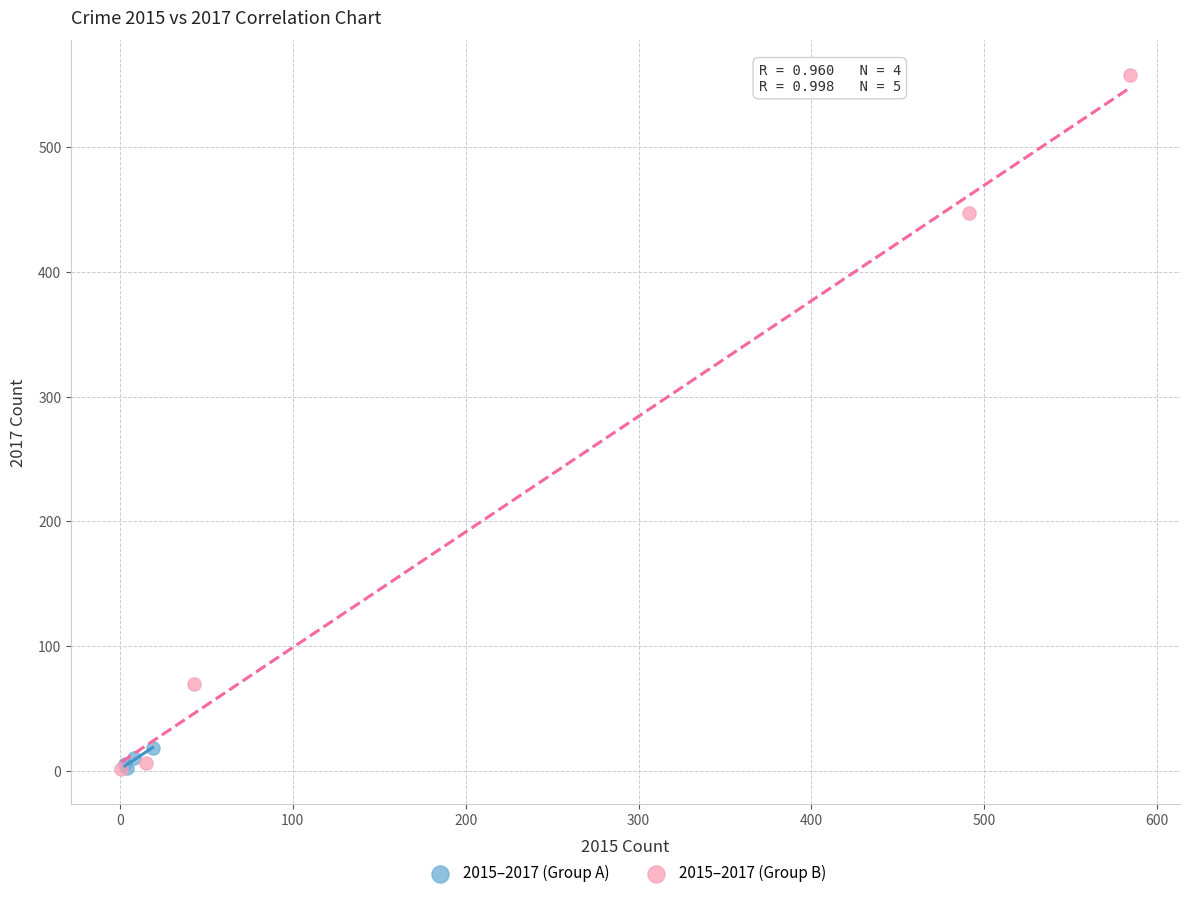

Which series reaches the maximum Y coordinate?

2015–2017 (Group B)